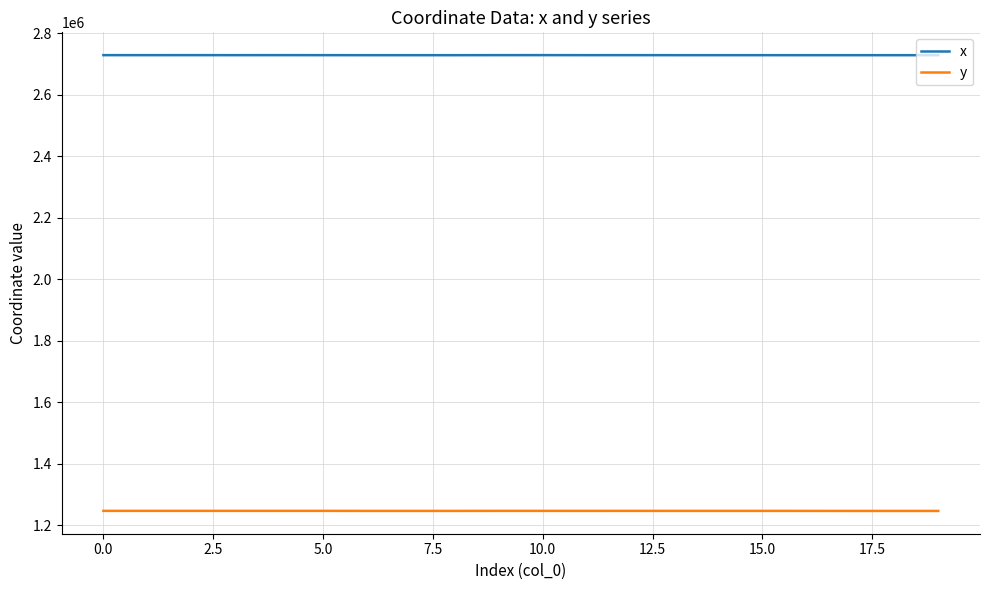

List the series in order of their peak value, lowest first.

y, x